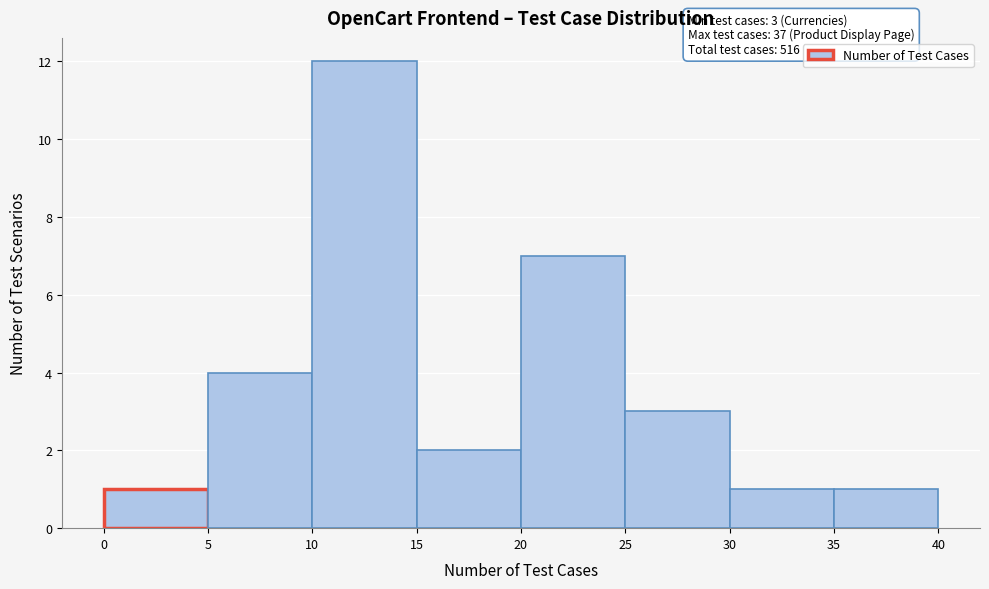

Which range on the x-axis has the tallest bar?

10 to 15